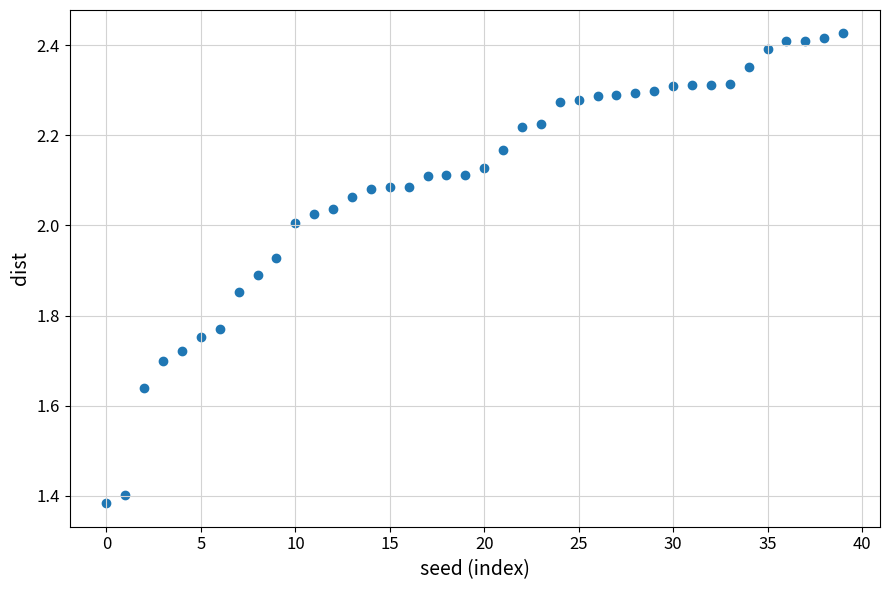

What is the range of Y values (max minus min)?

1.0